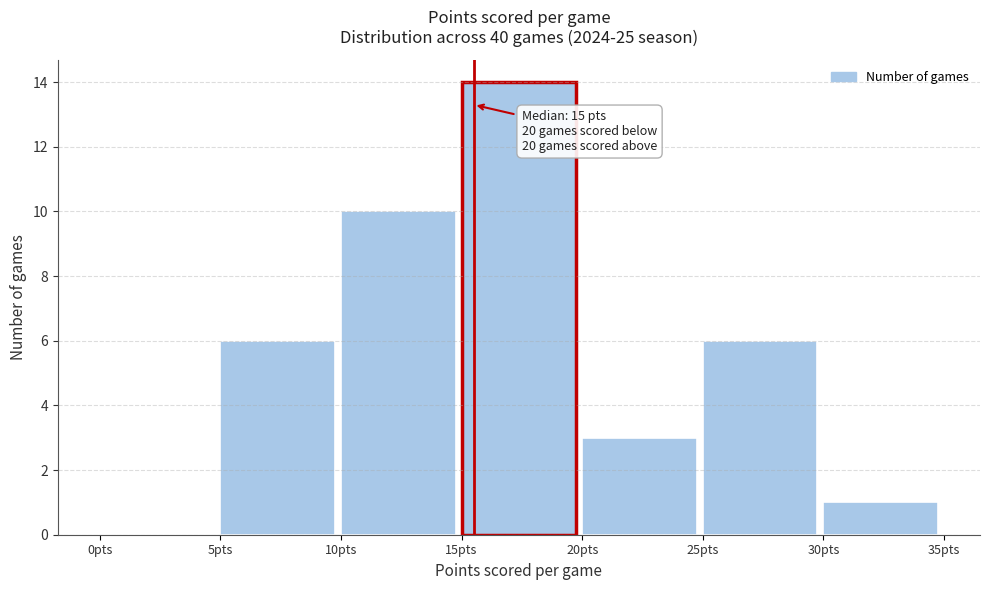

Which range on the x-axis has the tallest bar?

15 to 20